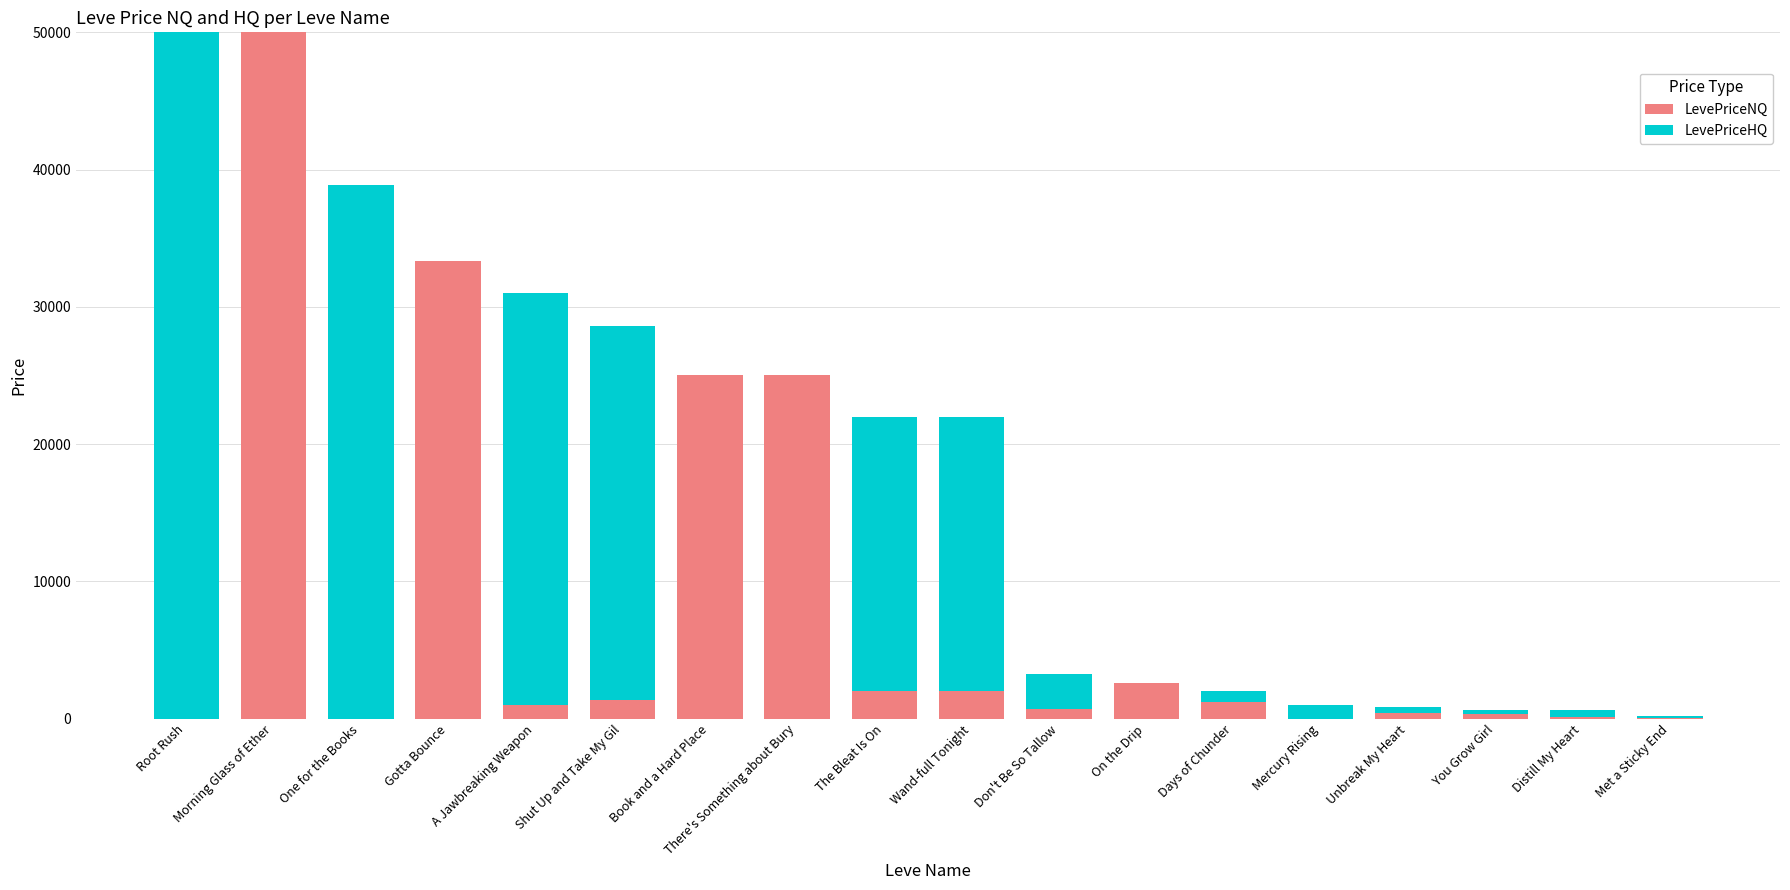

Does the chart contain stacked bars?

Yes